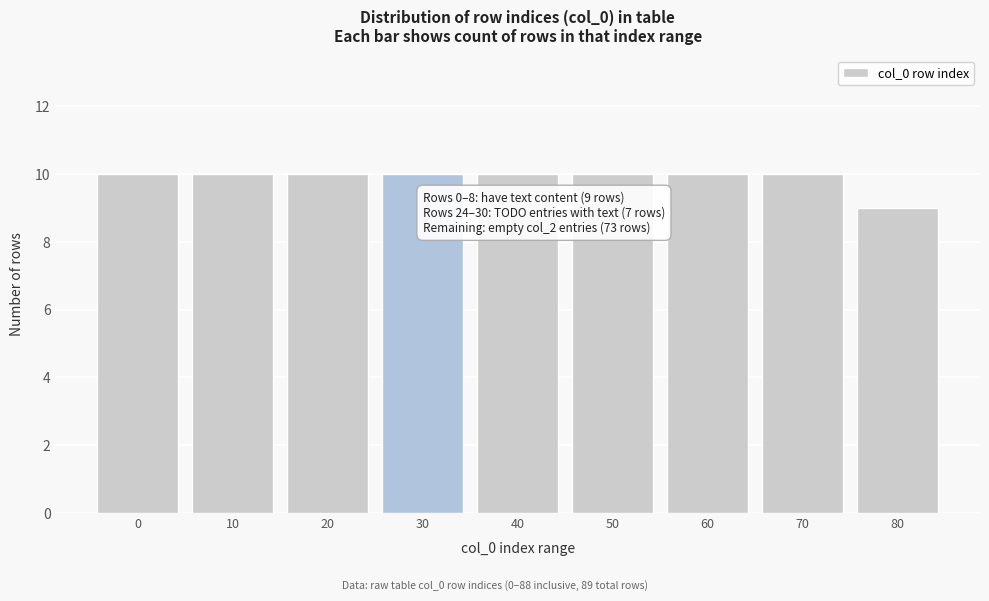

Reading left to right, extract all data points from this chart.

10	10	10	10	10	10	10	10	9